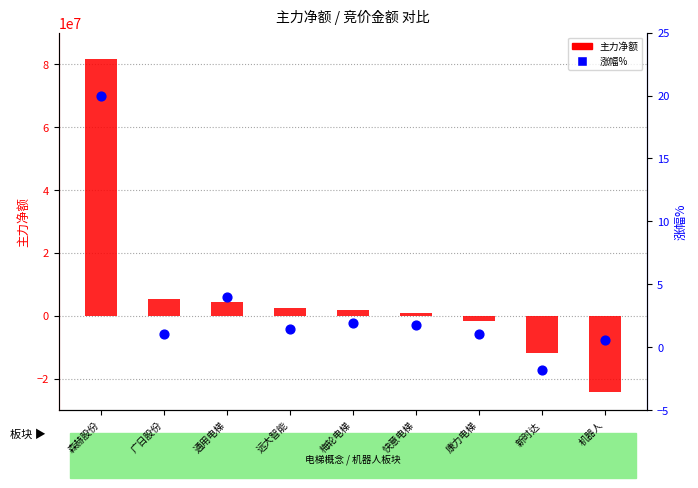

Which series has the largest total across all categories?

主力净额